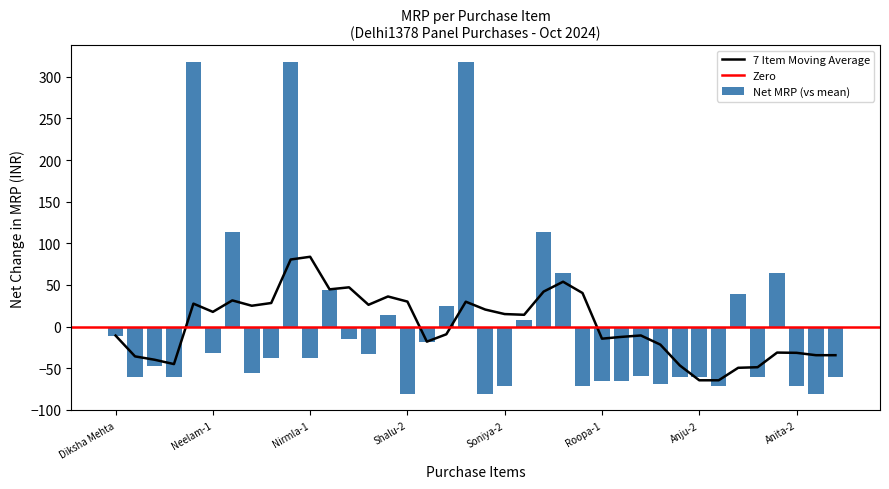

What is the minimum value shown in the chart?

-80.9